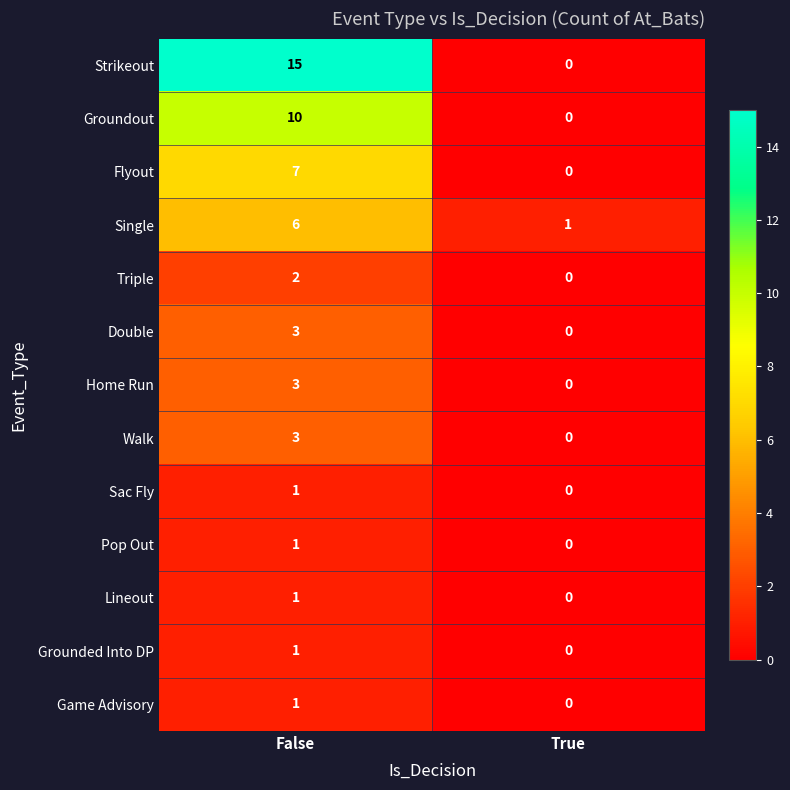

Which series has the largest total across all categories?

Strikeout